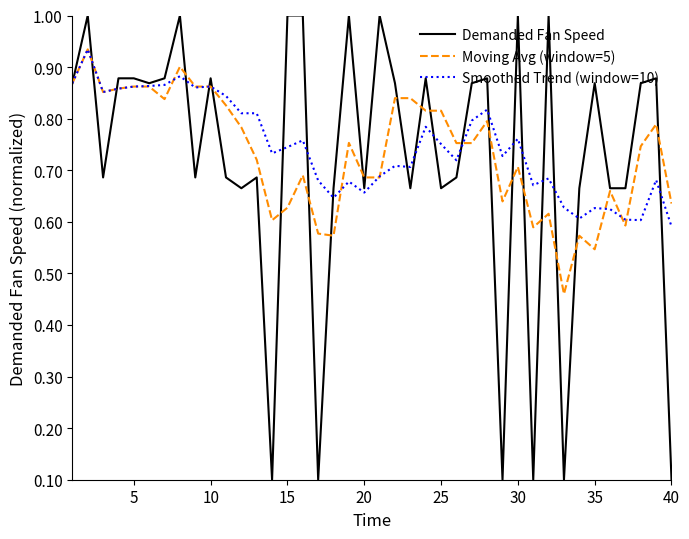

Reading right to left, extract all data points from this chart.

Demanded Fan Speed: 0.1	0.9	0.9	0.7	0.7	0.9	0.7	0.1	1.0	0.1	1.0	0.1	0.9	0.9	0.7	0.7	0.9	0.7	0.9	1.0	0.7	1.0	0.7	0.1	1.0	1.0	0.1	0.7	0.7	0.7	0.9	0.7	1.0	0.9	0.9	0.9	0.9	0.7	1.0	0.9
Moving Avg (window=5): 0.6	0.8	0.7	0.6	0.7	0.5	0.6	0.5	0.6	0.6	0.7	0.6	0.8	0.8	0.8	0.8	0.8	0.8	0.8	0.7	0.7	0.8	0.6	0.6	0.7	0.6	0.6	0.7	0.8	0.8	0.9	0.9	0.9	0.8	0.9	0.9	0.9	0.9	0.9	0.9
Smoothed Trend (window=10): 0.6	0.7	0.6	0.6	0.6	0.6	0.6	0.6	0.7	0.7	0.8	0.7	0.8	0.8	0.7	0.8	0.8	0.7	0.7	0.7	0.7	0.7	0.6	0.7	0.8	0.7	0.7	0.8	0.8	0.8	0.9	0.9	0.9	0.9	0.9	0.9	0.9	0.9	0.9	0.9